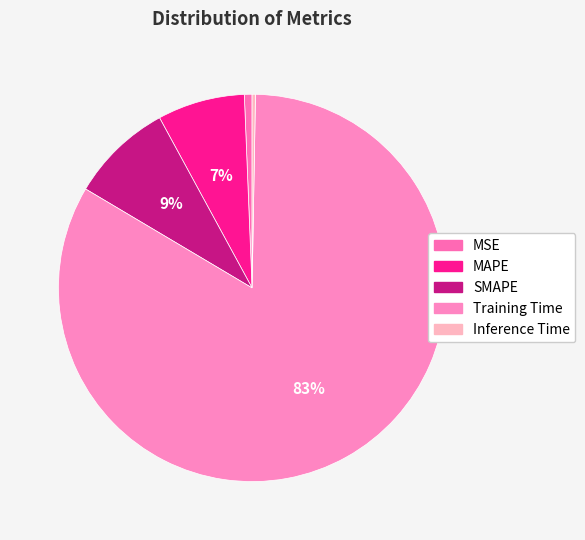

Which slice is the smallest?

Inference Time